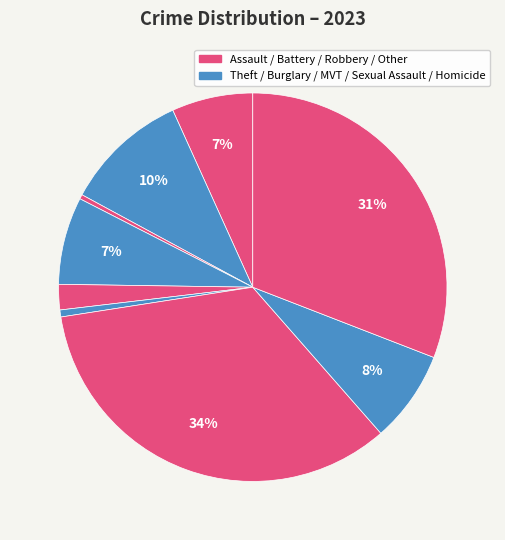

How many slices are in this pie chart?

9